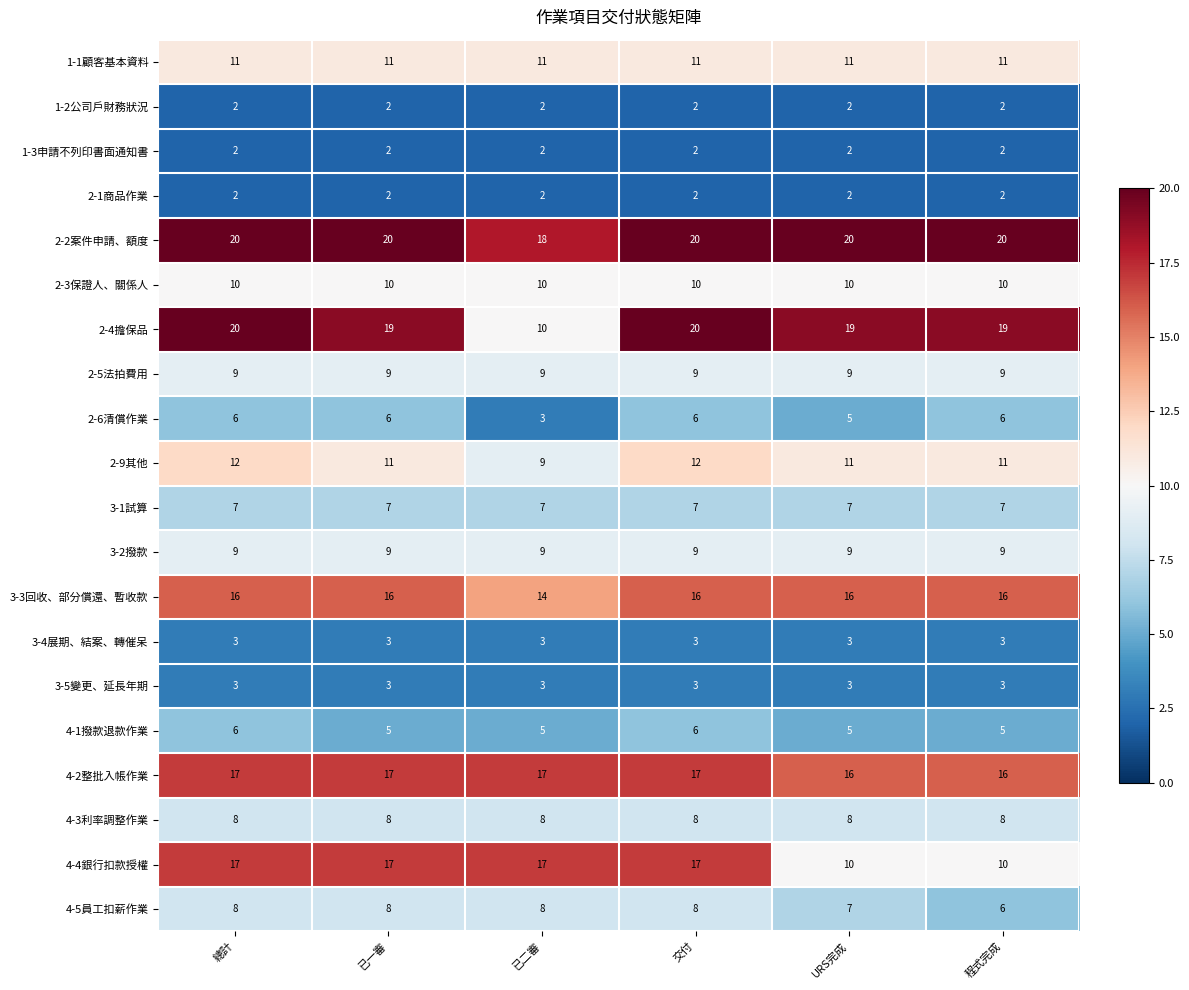

What is the spread (max minus min) of values at 總計?

18